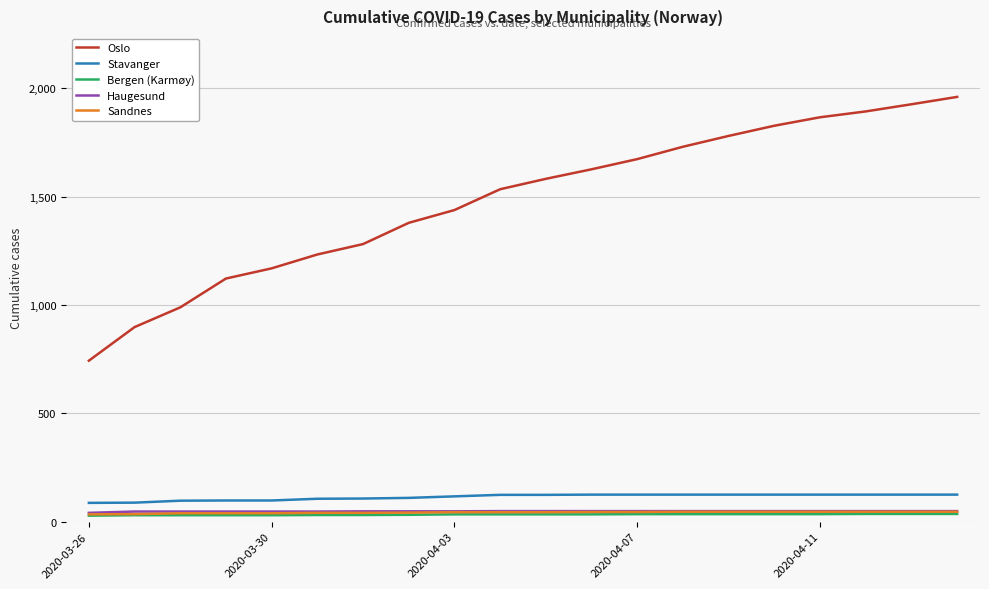

What is the greatest value displayed?

1960